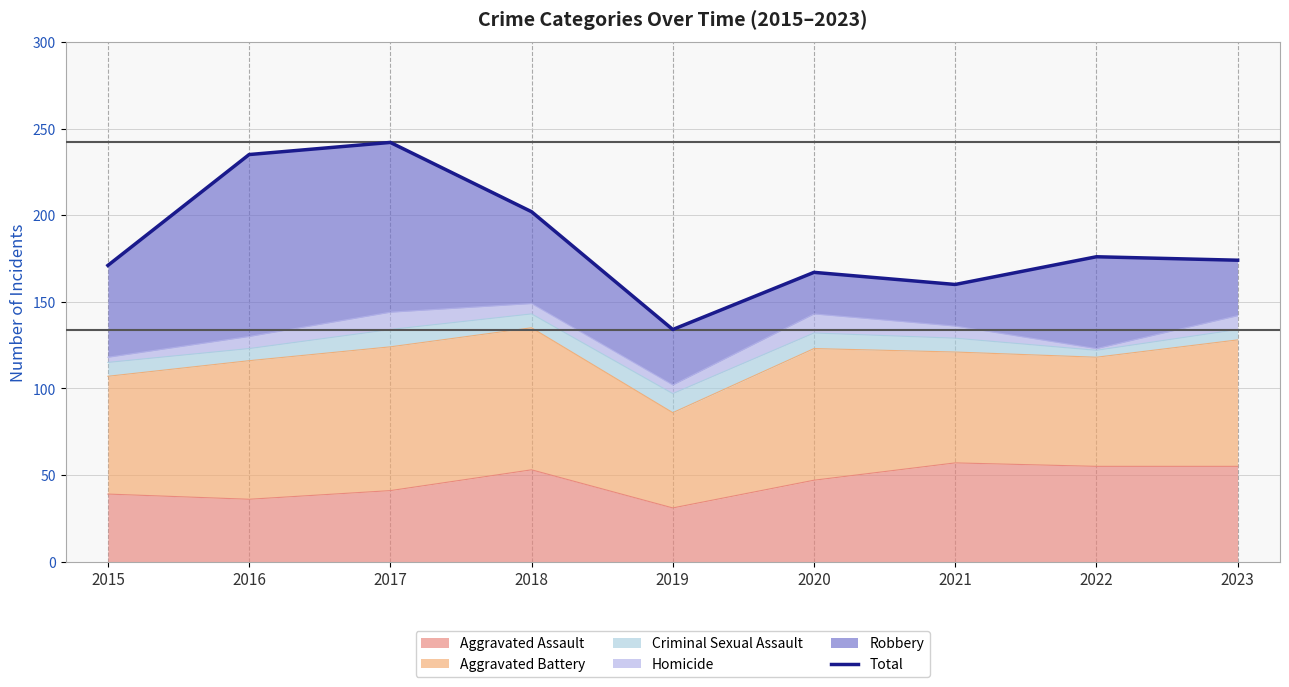

True or false: Aggravated Assault has a value of 37 at 2021.

False